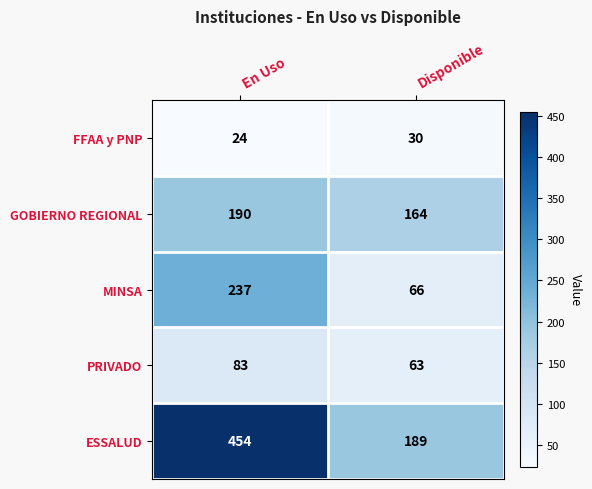

Between En Uso and Disponible, which series saw the biggest shift?

ESSALUD